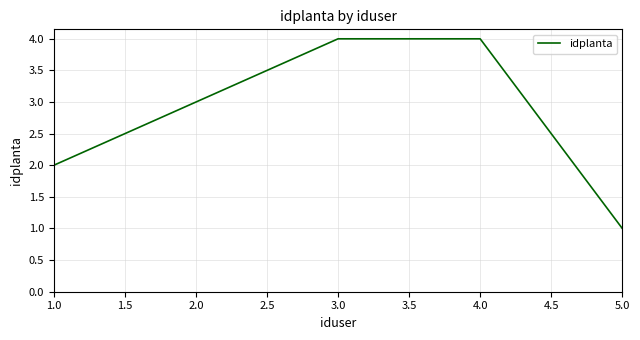

At which category does the chart reach its minimum across all series?

5.0